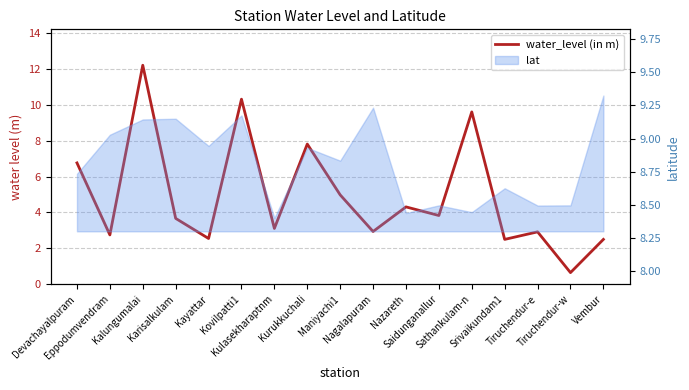

Rank the categories by value from lowest to highest.

Tiruchendur-w, Srivaikundam1, Vembur, Kayattar, Eppodumvendram, Tiruchendur-e, Nagalapuram, Kulasekharaptnm, Karisalkulam, Saidunganallur, Nazareth, Maniyachi1, Devachayalpuram, Kurukkuchali, Sathankulam-n, Kovilpatti1, Kalungumalai